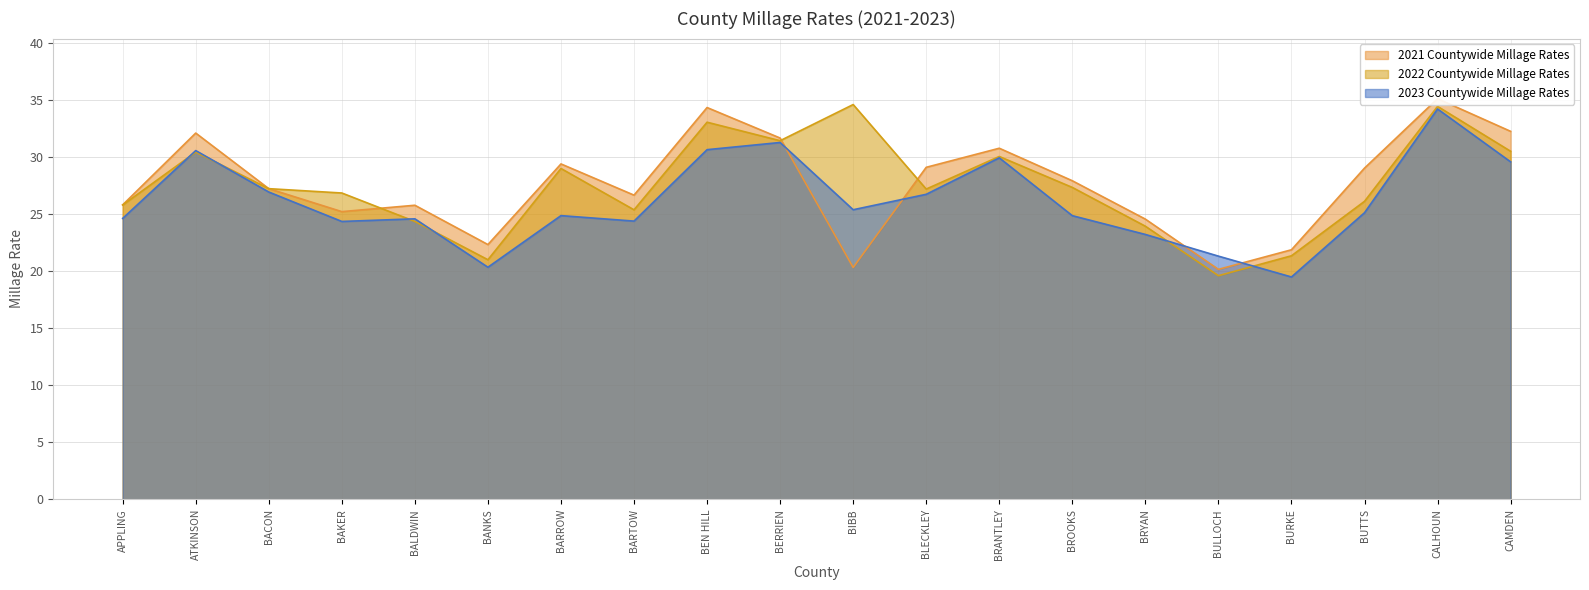

True or false: 2022 Countywide Millage Rates and 2023 Countywide Millage Rates cross at least once.

True